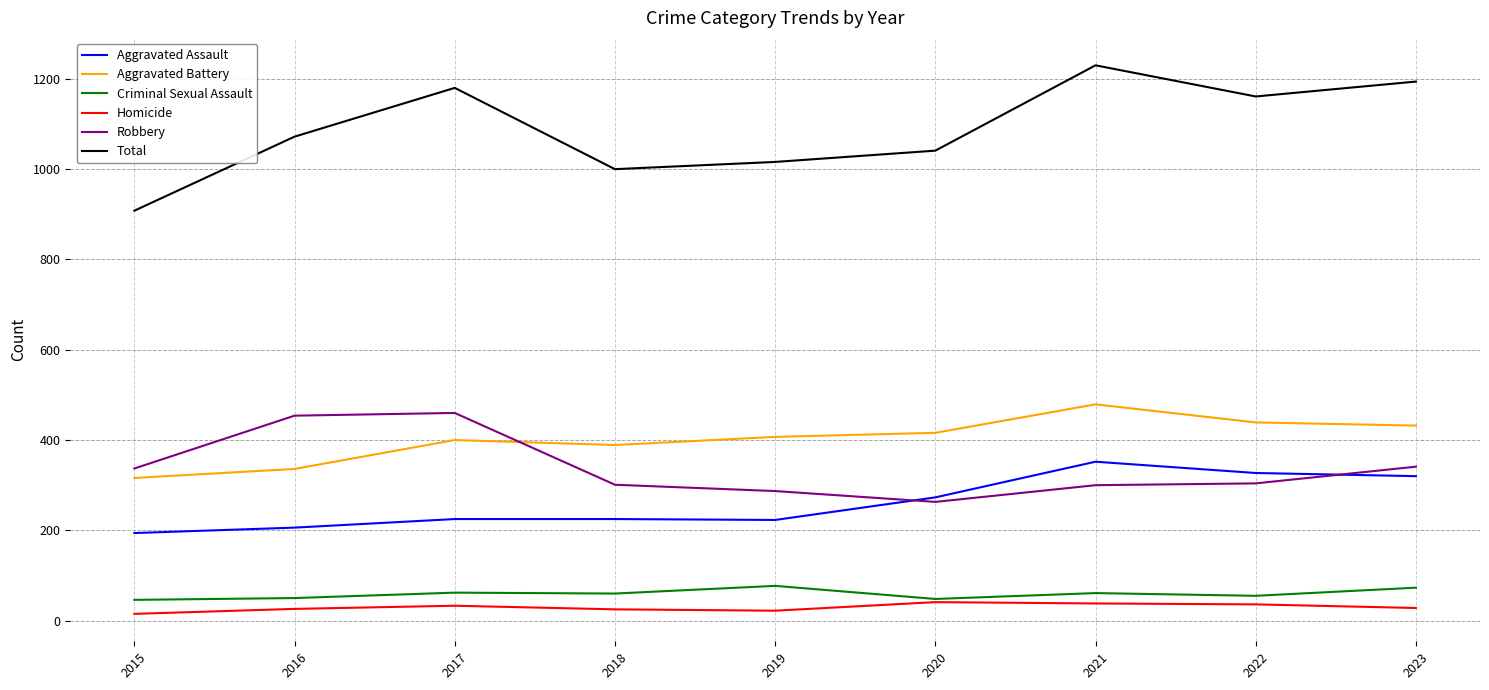

Which category has the highest value in the Aggravated Battery series?

2021